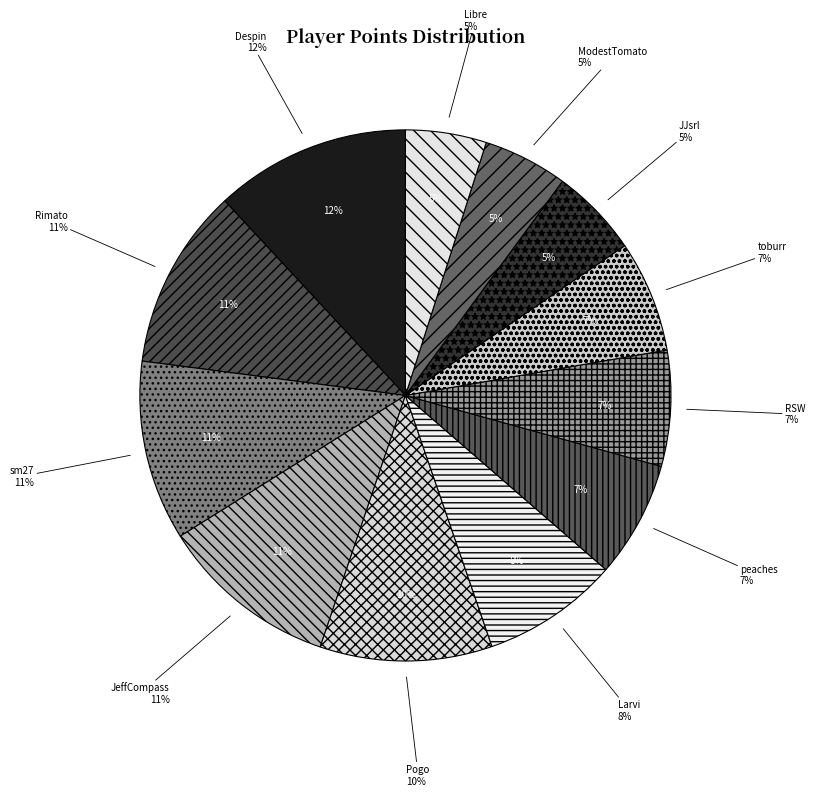

To the nearest percent, what portion does RSW represent?

7%